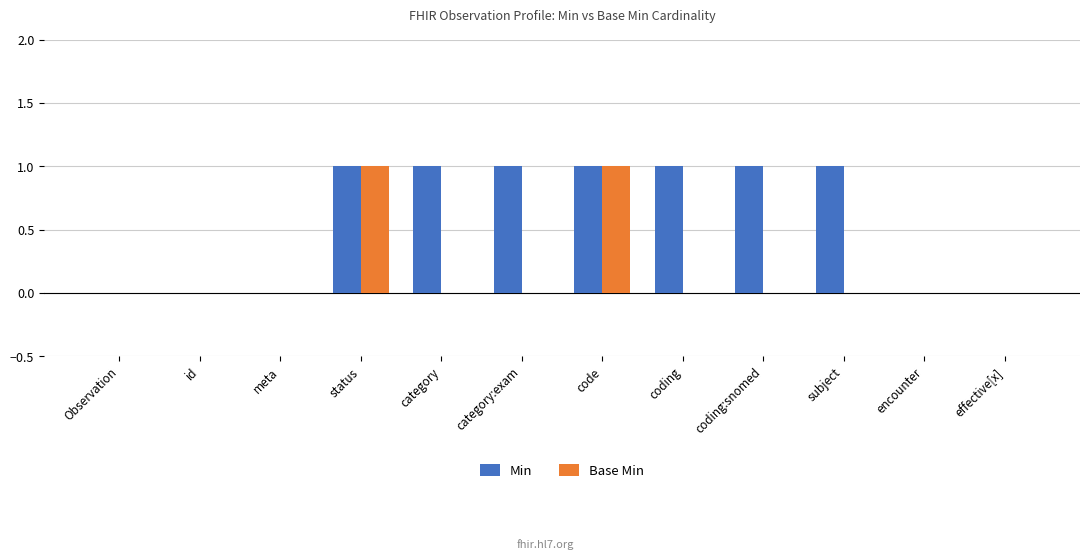

What is the greatest value displayed?

1